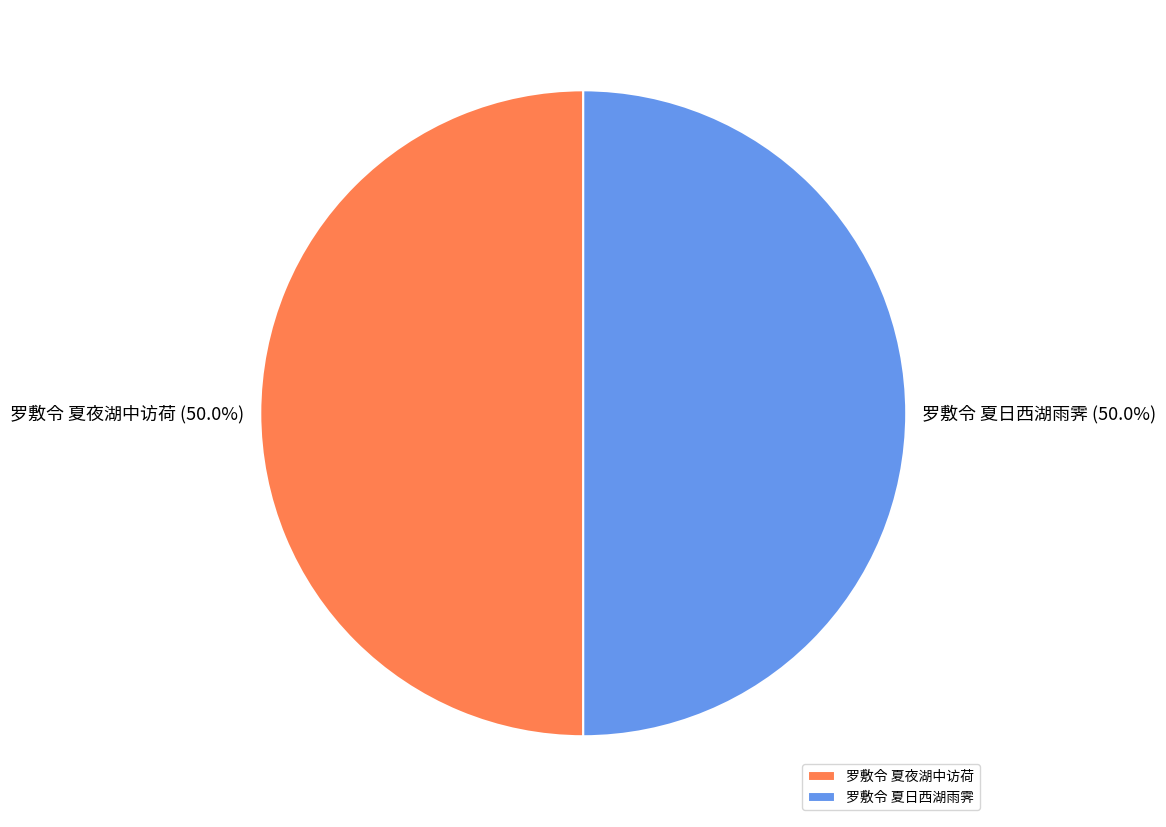

What is the ratio of the value at 罗敷令 夏夜湖中访荷 to the value at 罗敷令 夏日西湖雨霁?

1.0